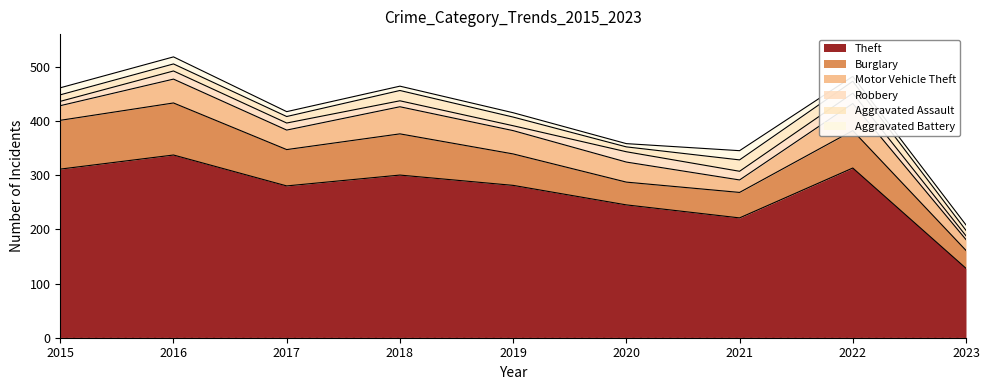

At which category does the chart reach its peak across all series?

2016